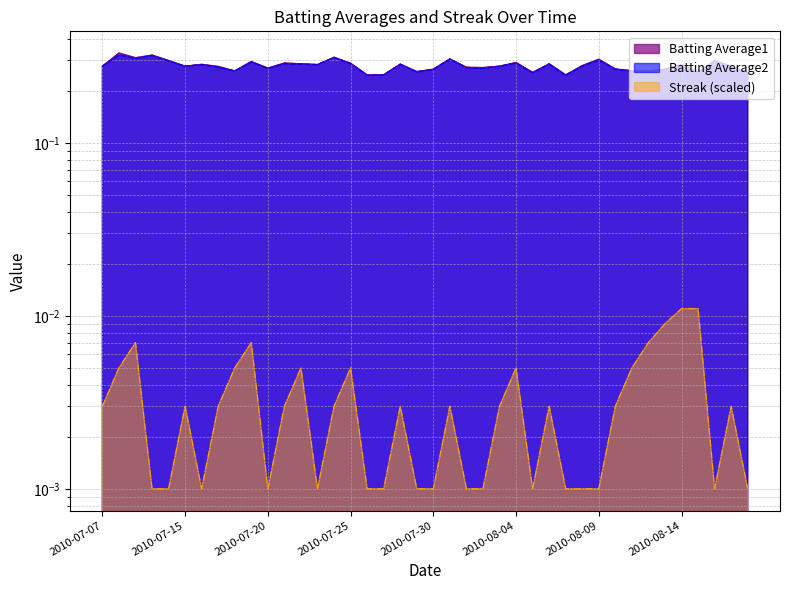

Which category has the highest value in the Batting Average1 series?

2010-07-08